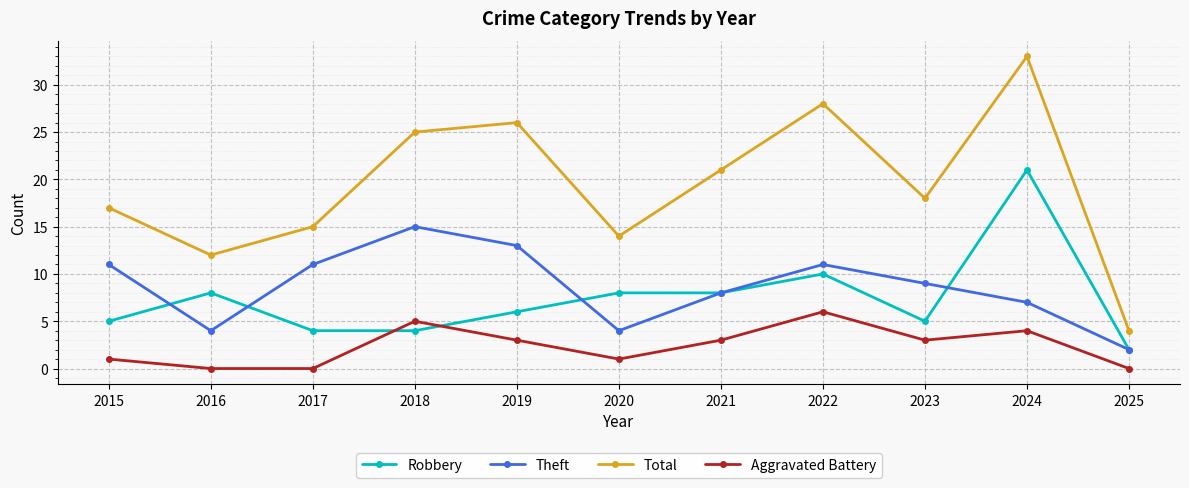

Reading right to left, list all the values displayed in this chart.

Robbery: 2025=2	2024=21	2023=5	2022=10	2021=8	2020=8	2019=6	2018=4	2017=4	2016=8	2015=5
Theft: 2025=2	2024=7	2023=9	2022=11	2021=8	2020=4	2019=13	2018=15	2017=11	2016=4	2015=11
Total: 2025=4	2024=33	2023=18	2022=28	2021=21	2020=14	2019=26	2018=25	2017=15	2016=12	2015=17
Aggravated Battery: 2025=0	2024=4	2023=3	2022=6	2021=3	2020=1	2019=3	2018=5	2017=0	2016=0	2015=1